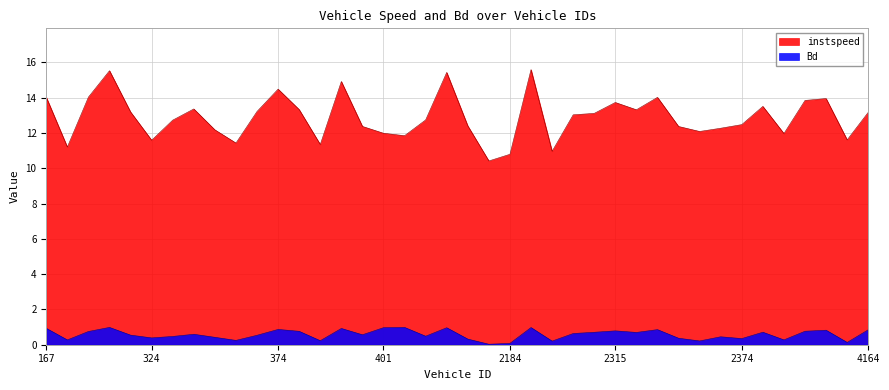

Where is the first local minimum for instspeed?

182.0